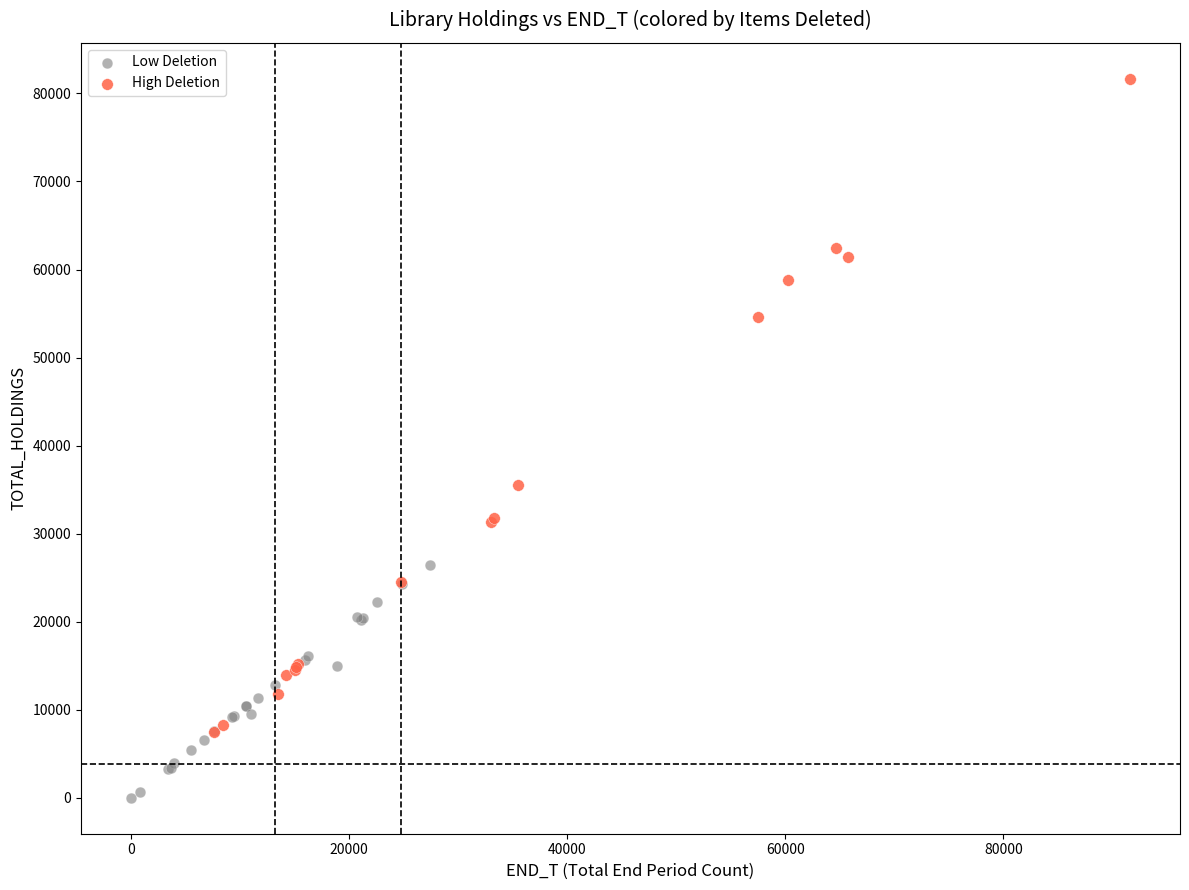

Which series has the largest Y range (max minus min)?

High Deletion